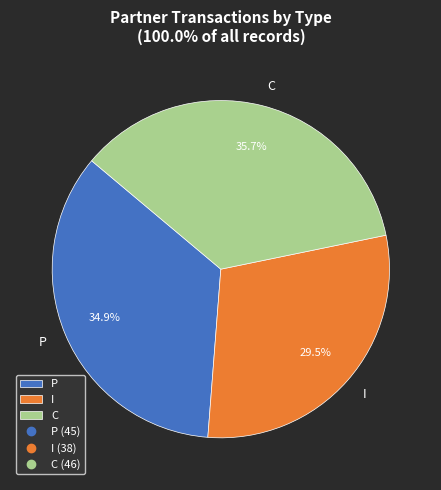

How many slices are in this pie chart?

3